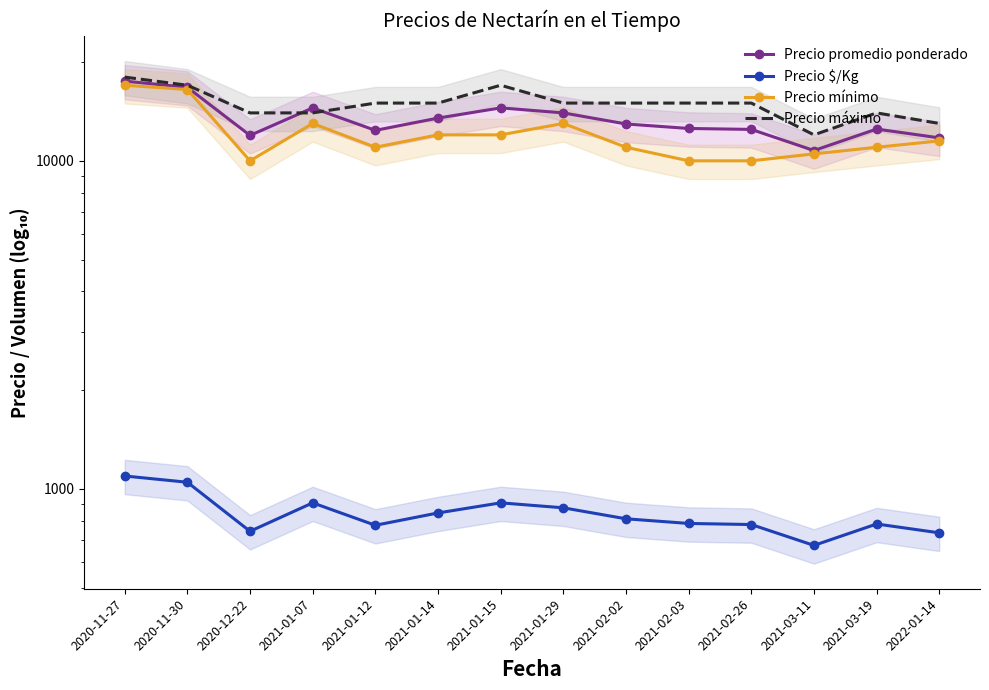

What position from the left is 2021-03-19?

13